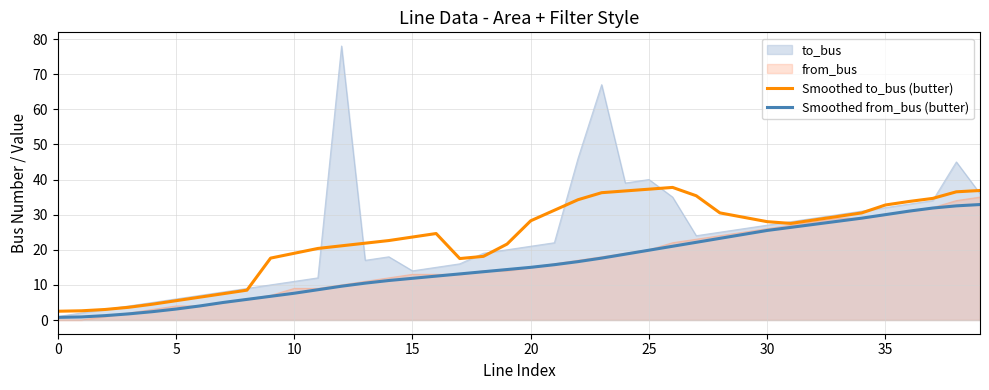

The from_bus series shows 20.0 at 25. True or false?

True